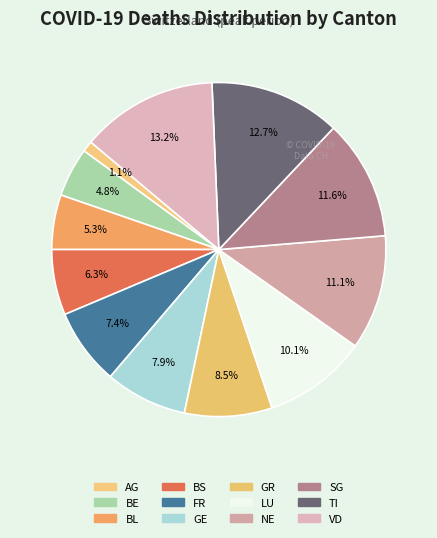

Count the number of slices in the pie.

12